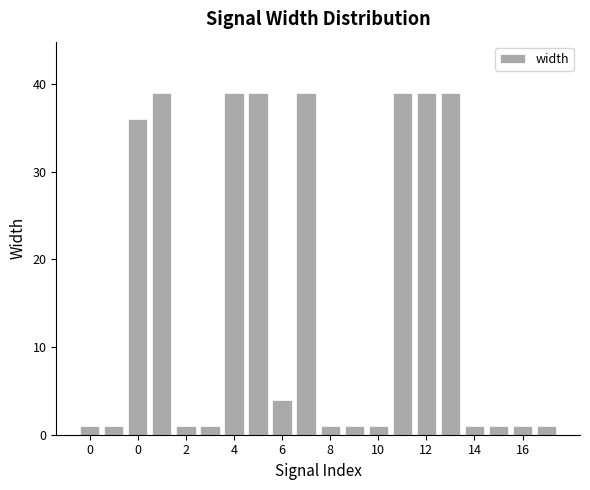

What is the difference between the maximum and minimum values?

38